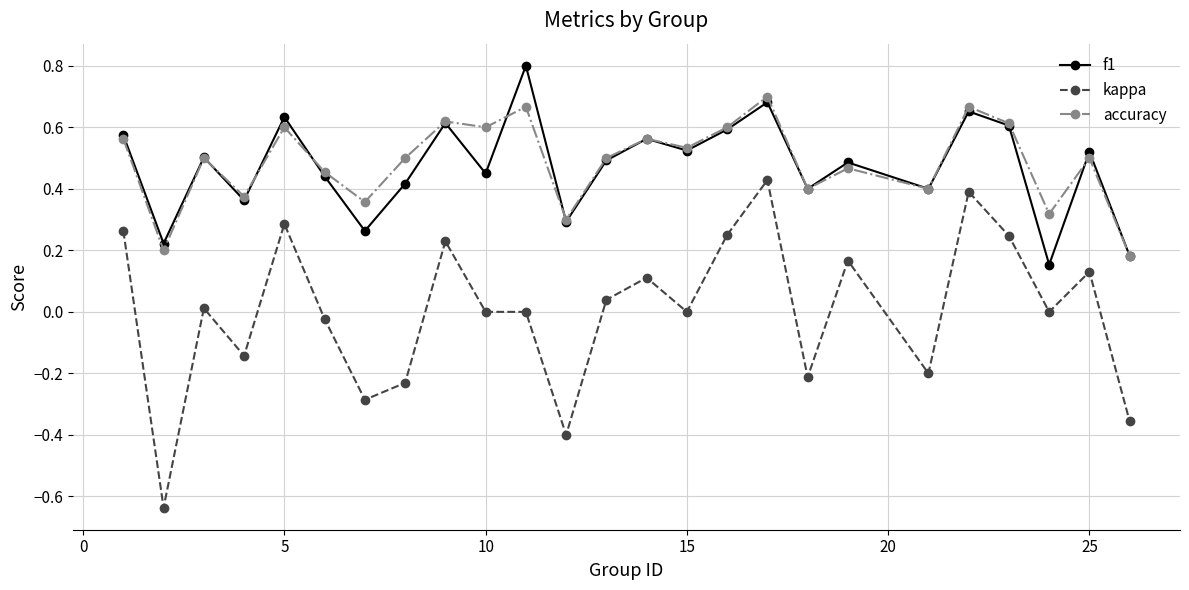

How many lines are shown in the chart?

3